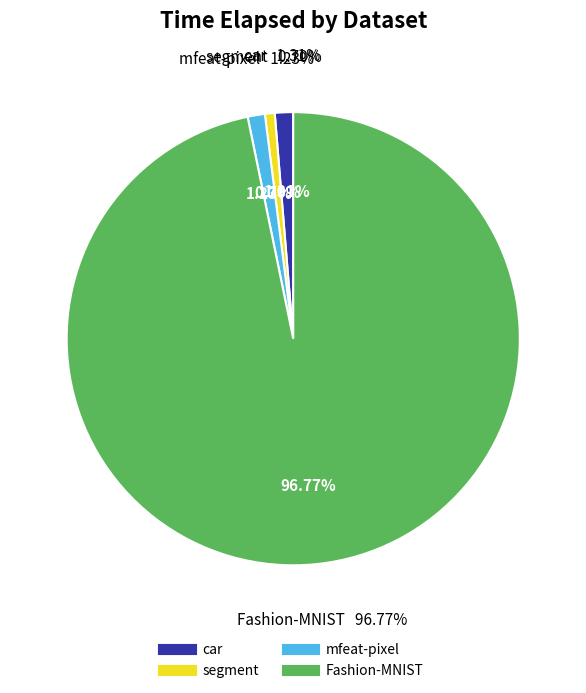

True or false: Fashion-MNIST accounts for 97% of the total.

True